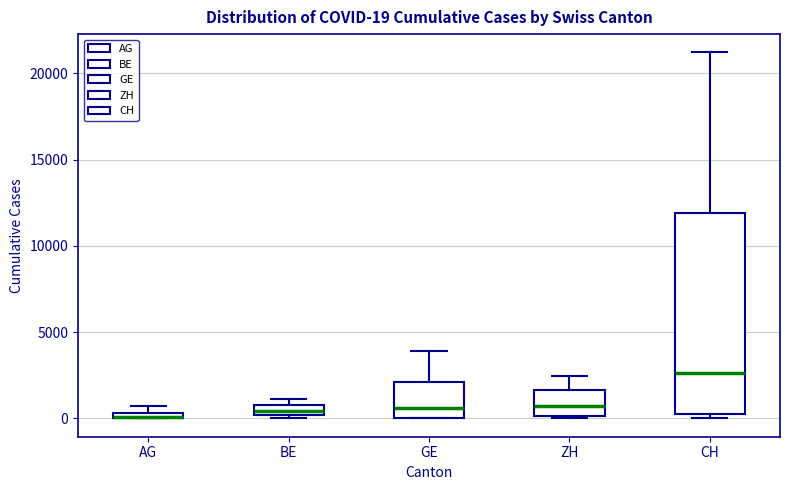

Which box is the tallest, from its lower edge to its upper edge?

CH